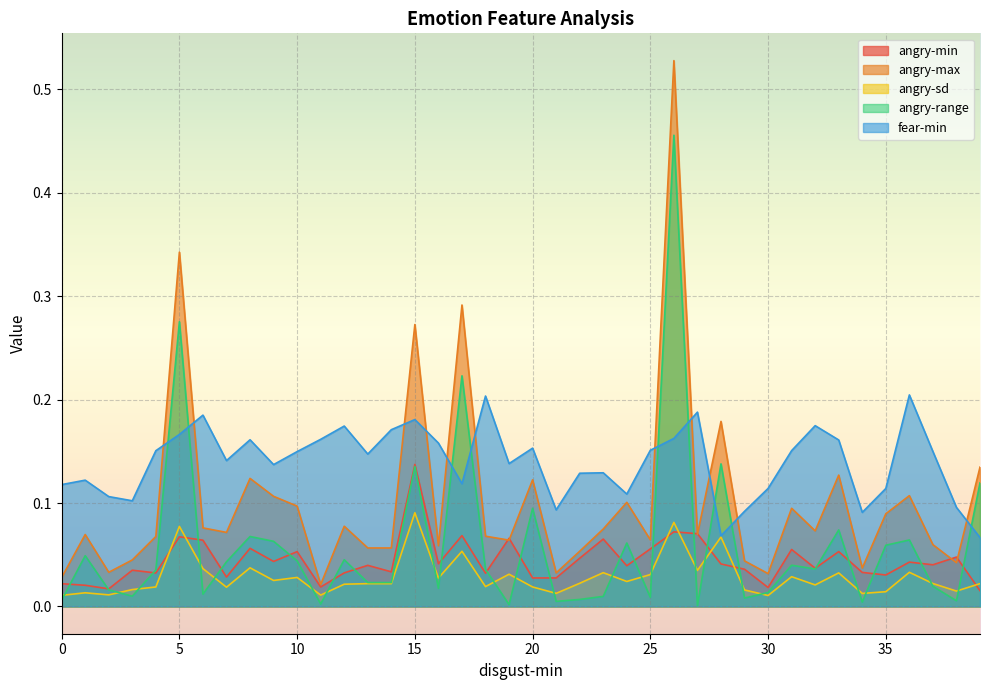

What is the greatest value displayed?

0.5